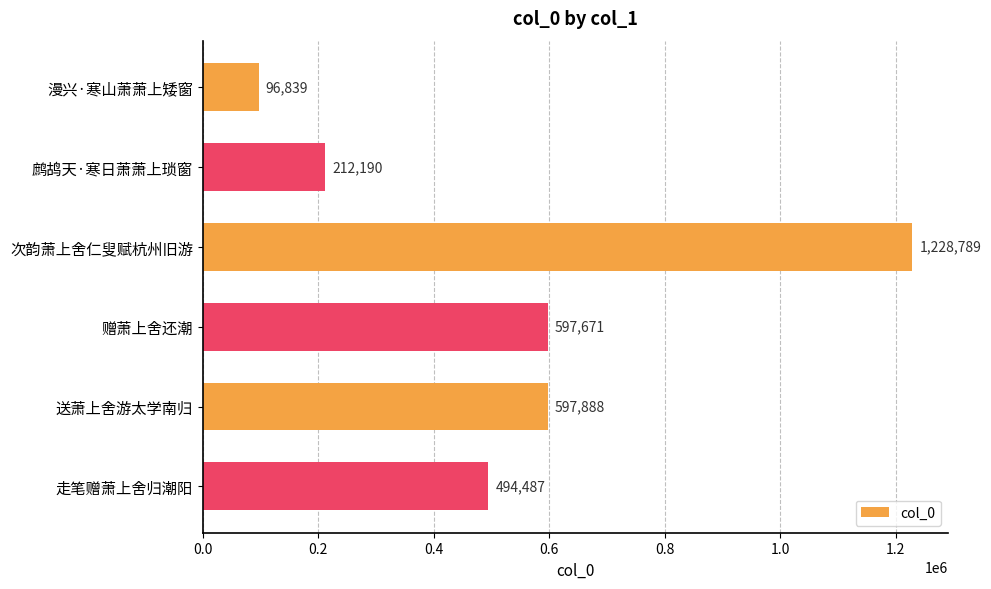

Reading top to bottom, extract all data points from this chart.

96839	212190	1228789	597671	597888	494487